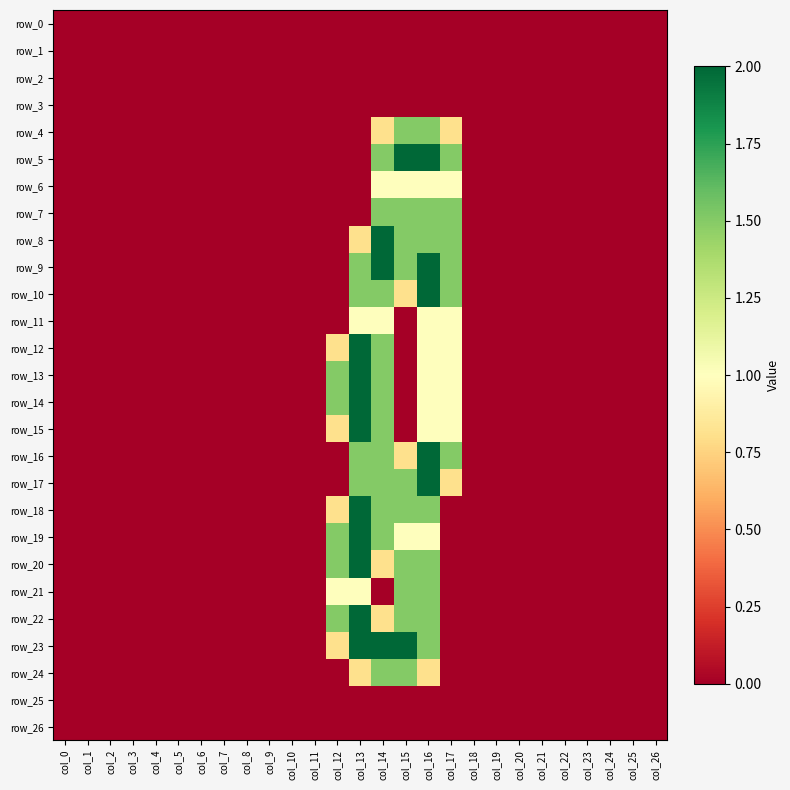

Reading left to right, extract all data points from this chart.

row_0: col_0=0.0	col_1=0.0	col_2=0.0	col_3=0.0	col_4=0.0	col_5=0.0	col_6=0.0	col_7=0.0	col_8=0.0	col_9=0.0	col_10=0.0	col_11=0.0	col_12=0.0	col_13=0.0	col_14=0.0	col_15=0.0	col_16=0.0	col_17=0.0	col_18=0.0	col_19=0.0	col_20=0.0	col_21=0.0	col_22=0.0	col_23=0.0	col_24=0.0	col_25=0.0	col_26=0.0
row_1: col_0=0.0	col_1=0.0	col_2=0.0	col_3=0.0	col_4=0.0	col_5=0.0	col_6=0.0	col_7=0.0	col_8=0.0	col_9=0.0	col_10=0.0	col_11=0.0	col_12=0.0	col_13=0.0	col_14=0.0	col_15=0.0	col_16=0.0	col_17=0.0	col_18=0.0	col_19=0.0	col_20=0.0	col_21=0.0	col_22=0.0	col_23=0.0	col_24=0.0	col_25=0.0	col_26=0.0
row_2: col_0=0.0	col_1=0.0	col_2=0.0	col_3=0.0	col_4=0.0	col_5=0.0	col_6=0.0	col_7=0.0	col_8=0.0	col_9=0.0	col_10=0.0	col_11=0.0	col_12=0.0	col_13=0.0	col_14=0.0	col_15=0.0	col_16=0.0	col_17=0.0	col_18=0.0	col_19=0.0	col_20=0.0	col_21=0.0	col_22=0.0	col_23=0.0	col_24=0.0	col_25=0.0	col_26=0.0
row_3: col_0=0.0	col_1=0.0	col_2=0.0	col_3=0.0	col_4=0.0	col_5=0.0	col_6=0.0	col_7=0.0	col_8=0.0	col_9=0.0	col_10=0.0	col_11=0.0	col_12=0.0	col_13=0.0	col_14=0.0	col_15=0.0	col_16=0.0	col_17=0.0	col_18=0.0	col_19=0.0	col_20=0.0	col_21=0.0	col_22=0.0	col_23=0.0	col_24=0.0	col_25=0.0	col_26=0.0
row_4: col_0=0.0	col_1=0.0	col_2=0.0	col_3=0.0	col_4=0.0	col_5=0.0	col_6=0.0	col_7=0.0	col_8=0.0	col_9=0.0	col_10=0.0	col_11=0.0	col_12=0.0	col_13=0.0	col_14=0.8	col_15=1.5	col_16=1.5	col_17=0.8	col_18=0.0	col_19=0.0	col_20=0.0	col_21=0.0	col_22=0.0	col_23=0.0	col_24=0.0	col_25=0.0	col_26=0.0
row_5: col_0=0.0	col_1=0.0	col_2=0.0	col_3=0.0	col_4=0.0	col_5=0.0	col_6=0.0	col_7=0.0	col_8=0.0	col_9=0.0	col_10=0.0	col_11=0.0	col_12=0.0	col_13=0.0	col_14=1.5	col_15=2.0	col_16=2.0	col_17=1.5	col_18=0.0	col_19=0.0	col_20=0.0	col_21=0.0	col_22=0.0	col_23=0.0	col_24=0.0	col_25=0.0	col_26=0.0
row_6: col_0=0.0	col_1=0.0	col_2=0.0	col_3=0.0	col_4=0.0	col_5=0.0	col_6=0.0	col_7=0.0	col_8=0.0	col_9=0.0	col_10=0.0	col_11=0.0	col_12=0.0	col_13=0.0	col_14=1.0	col_15=1.0	col_16=1.0	col_17=1.0	col_18=0.0	col_19=0.0	col_20=0.0	col_21=0.0	col_22=0.0	col_23=0.0	col_24=0.0	col_25=0.0	col_26=0.0
row_7: col_0=0.0	col_1=0.0	col_2=0.0	col_3=0.0	col_4=0.0	col_5=0.0	col_6=0.0	col_7=0.0	col_8=0.0	col_9=0.0	col_10=0.0	col_11=0.0	col_12=0.0	col_13=0.0	col_14=1.5	col_15=1.5	col_16=1.5	col_17=1.5	col_18=0.0	col_19=0.0	col_20=0.0	col_21=0.0	col_22=0.0	col_23=0.0	col_24=0.0	col_25=0.0	col_26=0.0
row_8: col_0=0.0	col_1=0.0	col_2=0.0	col_3=0.0	col_4=0.0	col_5=0.0	col_6=0.0	col_7=0.0	col_8=0.0	col_9=0.0	col_10=0.0	col_11=0.0	col_12=0.0	col_13=0.8	col_14=2.0	col_15=1.5	col_16=1.5	col_17=1.5	col_18=0.0	col_19=0.0	col_20=0.0	col_21=0.0	col_22=0.0	col_23=0.0	col_24=0.0	col_25=0.0	col_26=0.0
row_9: col_0=0.0	col_1=0.0	col_2=0.0	col_3=0.0	col_4=0.0	col_5=0.0	col_6=0.0	col_7=0.0	col_8=0.0	col_9=0.0	col_10=0.0	col_11=0.0	col_12=0.0	col_13=1.5	col_14=2.0	col_15=1.5	col_16=2.0	col_17=1.5	col_18=0.0	col_19=0.0	col_20=0.0	col_21=0.0	col_22=0.0	col_23=0.0	col_24=0.0	col_25=0.0	col_26=0.0
row_10: col_0=0.0	col_1=0.0	col_2=0.0	col_3=0.0	col_4=0.0	col_5=0.0	col_6=0.0	col_7=0.0	col_8=0.0	col_9=0.0	col_10=0.0	col_11=0.0	col_12=0.0	col_13=1.5	col_14=1.5	col_15=0.8	col_16=2.0	col_17=1.5	col_18=0.0	col_19=0.0	col_20=0.0	col_21=0.0	col_22=0.0	col_23=0.0	col_24=0.0	col_25=0.0	col_26=0.0
row_11: col_0=0.0	col_1=0.0	col_2=0.0	col_3=0.0	col_4=0.0	col_5=0.0	col_6=0.0	col_7=0.0	col_8=0.0	col_9=0.0	col_10=0.0	col_11=0.0	col_12=0.0	col_13=1.0	col_14=1.0	col_15=0.0	col_16=1.0	col_17=1.0	col_18=0.0	col_19=0.0	col_20=0.0	col_21=0.0	col_22=0.0	col_23=0.0	col_24=0.0	col_25=0.0	col_26=0.0
row_12: col_0=0.0	col_1=0.0	col_2=0.0	col_3=0.0	col_4=0.0	col_5=0.0	col_6=0.0	col_7=0.0	col_8=0.0	col_9=0.0	col_10=0.0	col_11=0.0	col_12=0.8	col_13=2.0	col_14=1.5	col_15=0.0	col_16=1.0	col_17=1.0	col_18=0.0	col_19=0.0	col_20=0.0	col_21=0.0	col_22=0.0	col_23=0.0	col_24=0.0	col_25=0.0	col_26=0.0
row_13: col_0=0.0	col_1=0.0	col_2=0.0	col_3=0.0	col_4=0.0	col_5=0.0	col_6=0.0	col_7=0.0	col_8=0.0	col_9=0.0	col_10=0.0	col_11=0.0	col_12=1.5	col_13=2.0	col_14=1.5	col_15=0.0	col_16=1.0	col_17=1.0	col_18=0.0	col_19=0.0	col_20=0.0	col_21=0.0	col_22=0.0	col_23=0.0	col_24=0.0	col_25=0.0	col_26=0.0
row_14: col_0=0.0	col_1=0.0	col_2=0.0	col_3=0.0	col_4=0.0	col_5=0.0	col_6=0.0	col_7=0.0	col_8=0.0	col_9=0.0	col_10=0.0	col_11=0.0	col_12=1.5	col_13=2.0	col_14=1.5	col_15=0.0	col_16=1.0	col_17=1.0	col_18=0.0	col_19=0.0	col_20=0.0	col_21=0.0	col_22=0.0	col_23=0.0	col_24=0.0	col_25=0.0	col_26=0.0
row_15: col_0=0.0	col_1=0.0	col_2=0.0	col_3=0.0	col_4=0.0	col_5=0.0	col_6=0.0	col_7=0.0	col_8=0.0	col_9=0.0	col_10=0.0	col_11=0.0	col_12=0.8	col_13=2.0	col_14=1.5	col_15=0.0	col_16=1.0	col_17=1.0	col_18=0.0	col_19=0.0	col_20=0.0	col_21=0.0	col_22=0.0	col_23=0.0	col_24=0.0	col_25=0.0	col_26=0.0
row_16: col_0=0.0	col_1=0.0	col_2=0.0	col_3=0.0	col_4=0.0	col_5=0.0	col_6=0.0	col_7=0.0	col_8=0.0	col_9=0.0	col_10=0.0	col_11=0.0	col_12=0.0	col_13=1.5	col_14=1.5	col_15=0.8	col_16=2.0	col_17=1.5	col_18=0.0	col_19=0.0	col_20=0.0	col_21=0.0	col_22=0.0	col_23=0.0	col_24=0.0	col_25=0.0	col_26=0.0
row_17: col_0=0.0	col_1=0.0	col_2=0.0	col_3=0.0	col_4=0.0	col_5=0.0	col_6=0.0	col_7=0.0	col_8=0.0	col_9=0.0	col_10=0.0	col_11=0.0	col_12=0.0	col_13=1.5	col_14=1.5	col_15=1.5	col_16=2.0	col_17=0.8	col_18=0.0	col_19=0.0	col_20=0.0	col_21=0.0	col_22=0.0	col_23=0.0	col_24=0.0	col_25=0.0	col_26=0.0
row_18: col_0=0.0	col_1=0.0	col_2=0.0	col_3=0.0	col_4=0.0	col_5=0.0	col_6=0.0	col_7=0.0	col_8=0.0	col_9=0.0	col_10=0.0	col_11=0.0	col_12=0.8	col_13=2.0	col_14=1.5	col_15=1.5	col_16=1.5	col_17=0.0	col_18=0.0	col_19=0.0	col_20=0.0	col_21=0.0	col_22=0.0	col_23=0.0	col_24=0.0	col_25=0.0	col_26=0.0
row_19: col_0=0.0	col_1=0.0	col_2=0.0	col_3=0.0	col_4=0.0	col_5=0.0	col_6=0.0	col_7=0.0	col_8=0.0	col_9=0.0	col_10=0.0	col_11=0.0	col_12=1.5	col_13=2.0	col_14=1.5	col_15=1.0	col_16=1.0	col_17=0.0	col_18=0.0	col_19=0.0	col_20=0.0	col_21=0.0	col_22=0.0	col_23=0.0	col_24=0.0	col_25=0.0	col_26=0.0
row_20: col_0=0.0	col_1=0.0	col_2=0.0	col_3=0.0	col_4=0.0	col_5=0.0	col_6=0.0	col_7=0.0	col_8=0.0	col_9=0.0	col_10=0.0	col_11=0.0	col_12=1.5	col_13=2.0	col_14=0.8	col_15=1.5	col_16=1.5	col_17=0.0	col_18=0.0	col_19=0.0	col_20=0.0	col_21=0.0	col_22=0.0	col_23=0.0	col_24=0.0	col_25=0.0	col_26=0.0
row_21: col_0=0.0	col_1=0.0	col_2=0.0	col_3=0.0	col_4=0.0	col_5=0.0	col_6=0.0	col_7=0.0	col_8=0.0	col_9=0.0	col_10=0.0	col_11=0.0	col_12=1.0	col_13=1.0	col_14=0.0	col_15=1.5	col_16=1.5	col_17=0.0	col_18=0.0	col_19=0.0	col_20=0.0	col_21=0.0	col_22=0.0	col_23=0.0	col_24=0.0	col_25=0.0	col_26=0.0
row_22: col_0=0.0	col_1=0.0	col_2=0.0	col_3=0.0	col_4=0.0	col_5=0.0	col_6=0.0	col_7=0.0	col_8=0.0	col_9=0.0	col_10=0.0	col_11=0.0	col_12=1.5	col_13=2.0	col_14=0.8	col_15=1.5	col_16=1.5	col_17=0.0	col_18=0.0	col_19=0.0	col_20=0.0	col_21=0.0	col_22=0.0	col_23=0.0	col_24=0.0	col_25=0.0	col_26=0.0
row_23: col_0=0.0	col_1=0.0	col_2=0.0	col_3=0.0	col_4=0.0	col_5=0.0	col_6=0.0	col_7=0.0	col_8=0.0	col_9=0.0	col_10=0.0	col_11=0.0	col_12=0.8	col_13=2.0	col_14=2.0	col_15=2.0	col_16=1.5	col_17=0.0	col_18=0.0	col_19=0.0	col_20=0.0	col_21=0.0	col_22=0.0	col_23=0.0	col_24=0.0	col_25=0.0	col_26=0.0
row_24: col_0=0.0	col_1=0.0	col_2=0.0	col_3=0.0	col_4=0.0	col_5=0.0	col_6=0.0	col_7=0.0	col_8=0.0	col_9=0.0	col_10=0.0	col_11=0.0	col_12=0.0	col_13=0.8	col_14=1.5	col_15=1.5	col_16=0.8	col_17=0.0	col_18=0.0	col_19=0.0	col_20=0.0	col_21=0.0	col_22=0.0	col_23=0.0	col_24=0.0	col_25=0.0	col_26=0.0
row_25: col_0=0.0	col_1=0.0	col_2=0.0	col_3=0.0	col_4=0.0	col_5=0.0	col_6=0.0	col_7=0.0	col_8=0.0	col_9=0.0	col_10=0.0	col_11=0.0	col_12=0.0	col_13=0.0	col_14=0.0	col_15=0.0	col_16=0.0	col_17=0.0	col_18=0.0	col_19=0.0	col_20=0.0	col_21=0.0	col_22=0.0	col_23=0.0	col_24=0.0	col_25=0.0	col_26=0.0
row_26: col_0=0.0	col_1=0.0	col_2=0.0	col_3=0.0	col_4=0.0	col_5=0.0	col_6=0.0	col_7=0.0	col_8=0.0	col_9=0.0	col_10=0.0	col_11=0.0	col_12=0.0	col_13=0.0	col_14=0.0	col_15=0.0	col_16=0.0	col_17=0.0	col_18=0.0	col_19=0.0	col_20=0.0	col_21=0.0	col_22=0.0	col_23=0.0	col_24=0.0	col_25=0.0	col_26=0.0